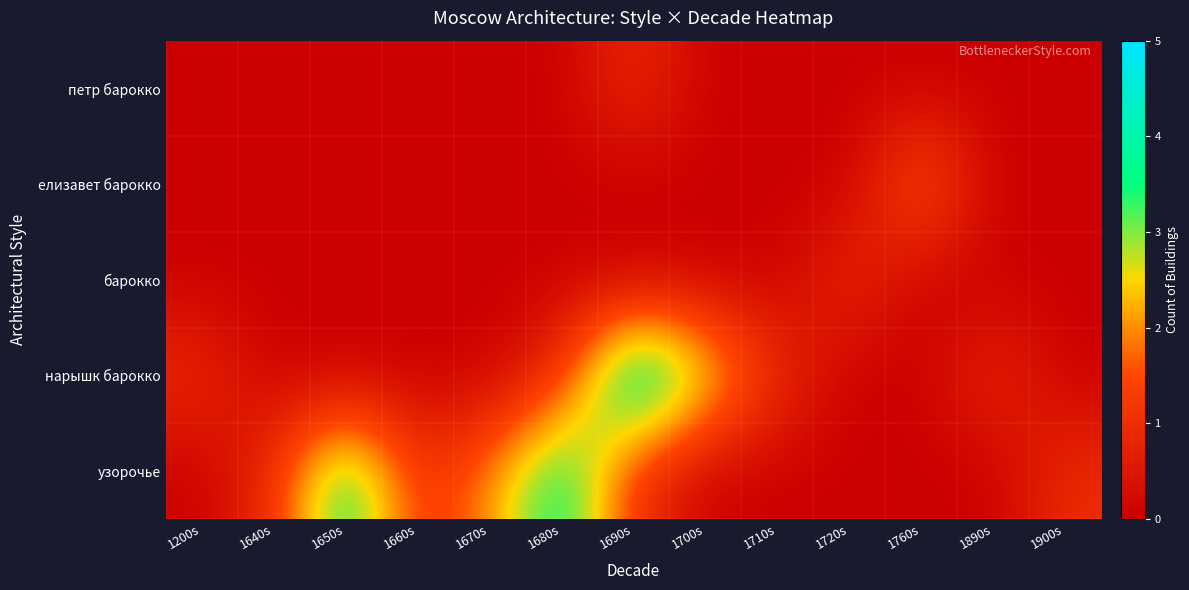

Count the number of data series in this chart.

5